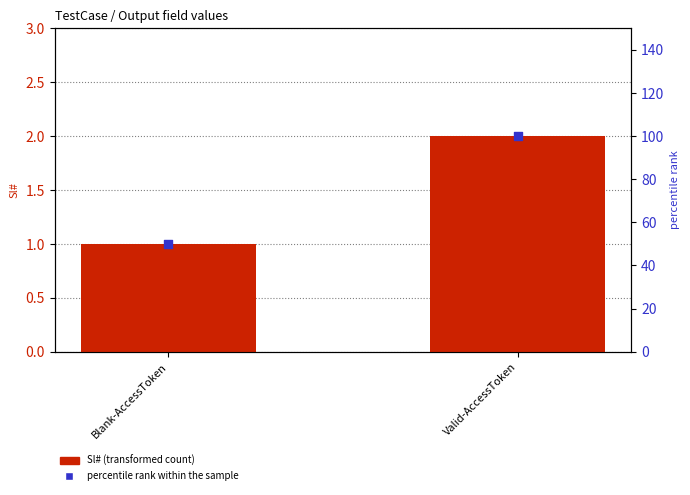

Which series has the largest Y range (max minus min)?

percentile rank within the sample